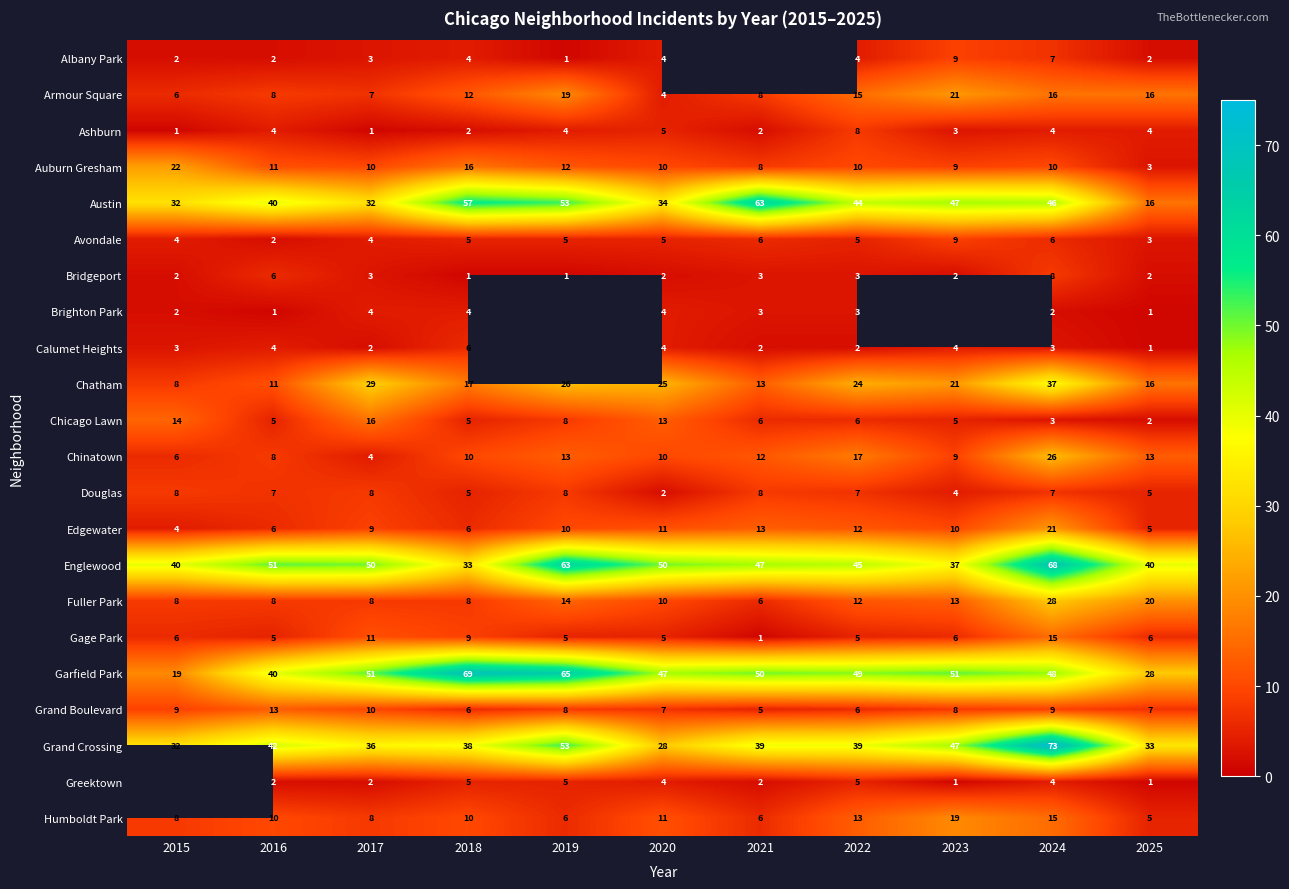

How many data points in Humboldt Park are less than 10?

5